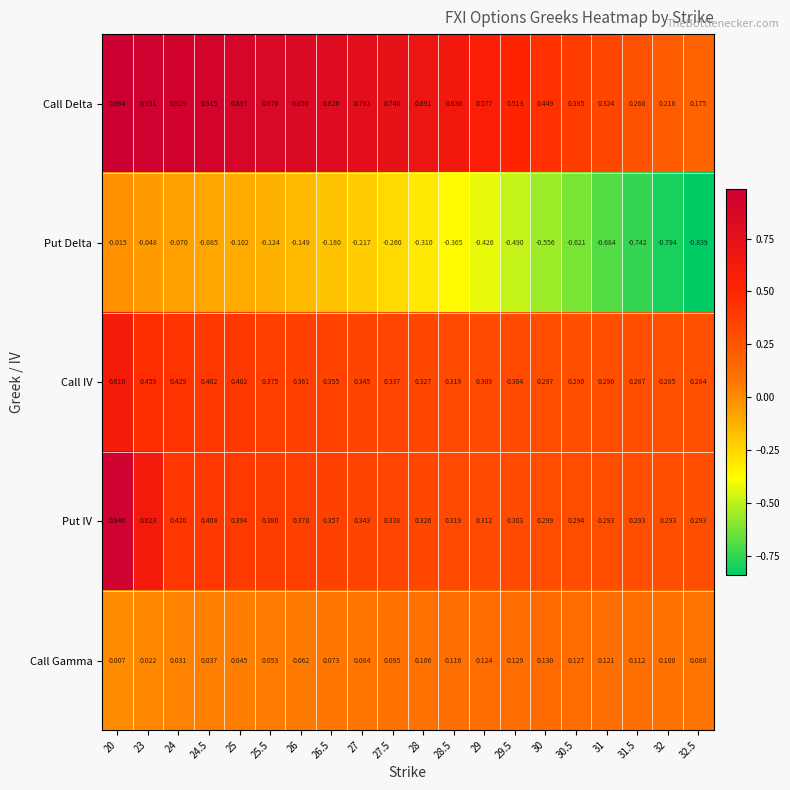

Between 20 and 25, which series saw the biggest shift?

Put IV